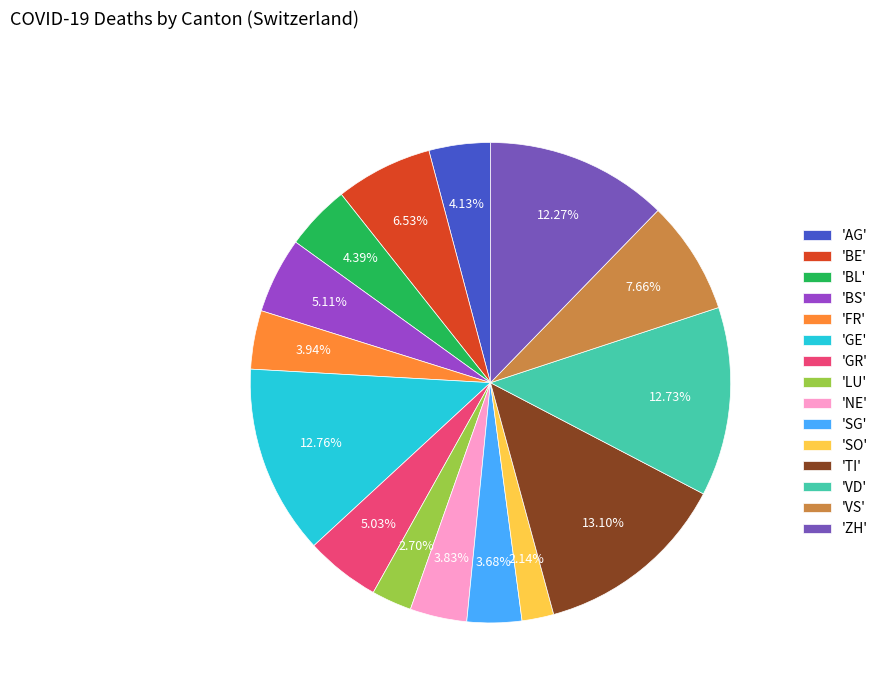

Does any single category account for the majority?

No